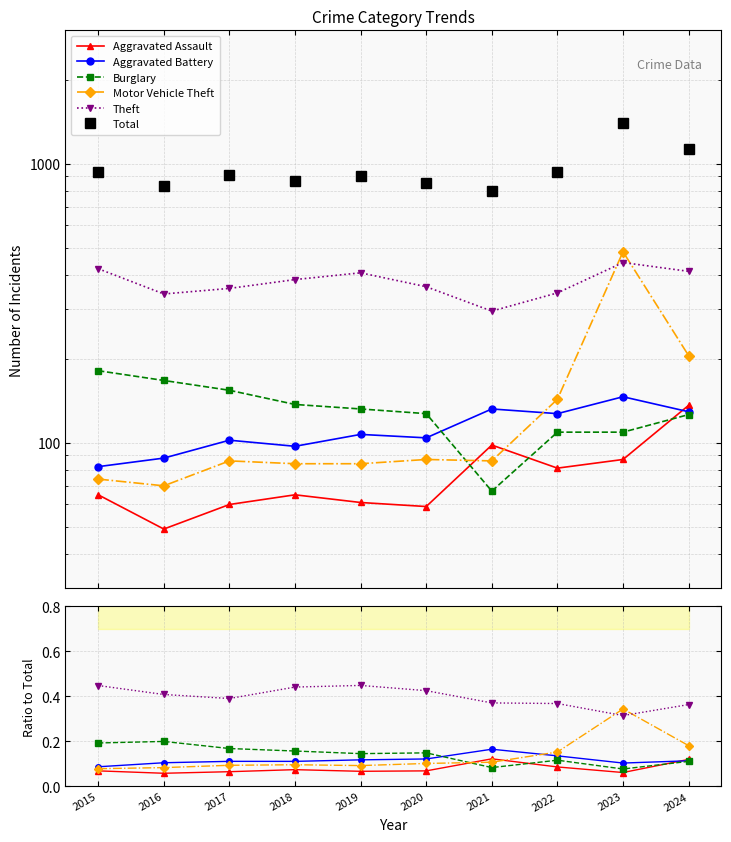

True or false: Burglary and Aggravated Assault cross at least once.

True